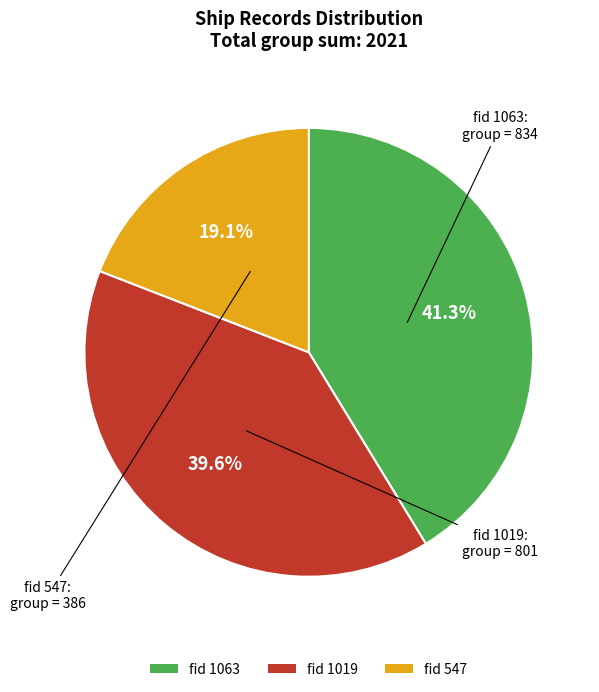

To the nearest percent, what is the difference between the fid 1063 and fid 1019 slice percentages?

2%